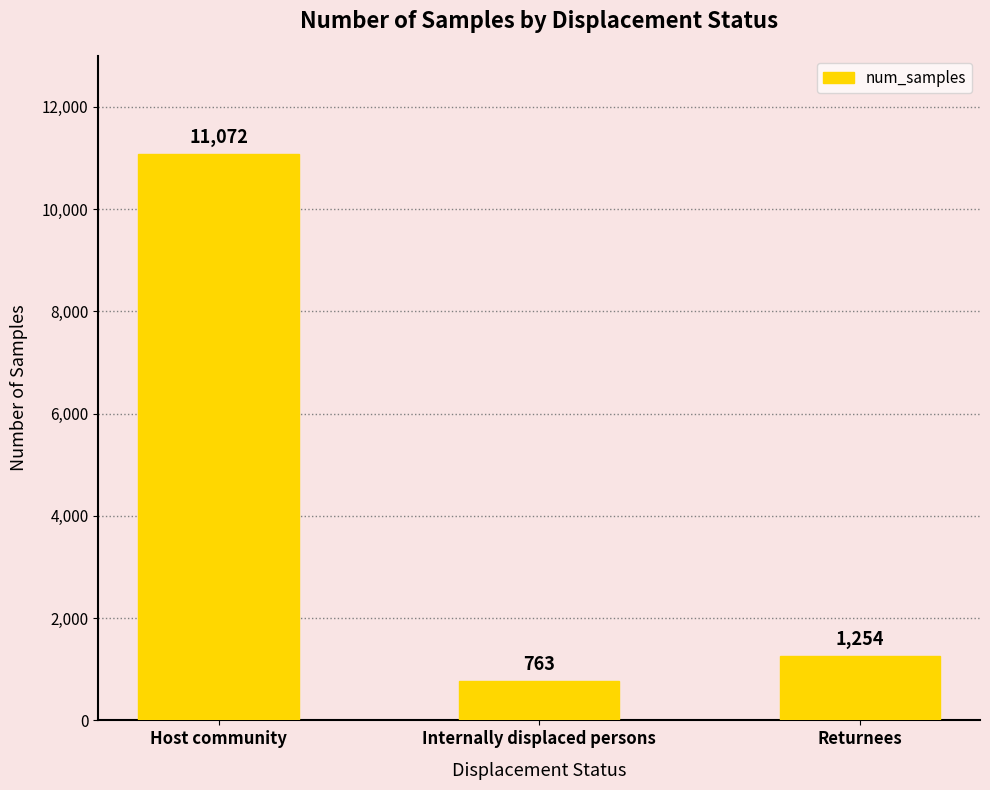

Reading left to right, list all the values displayed in this chart.

Host community=11072	Internally displaced persons=763	Returnees=1254